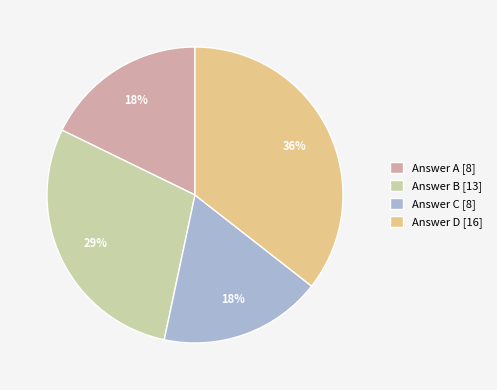

True or false: Answer D [16] accounts for 22% of the total.

False